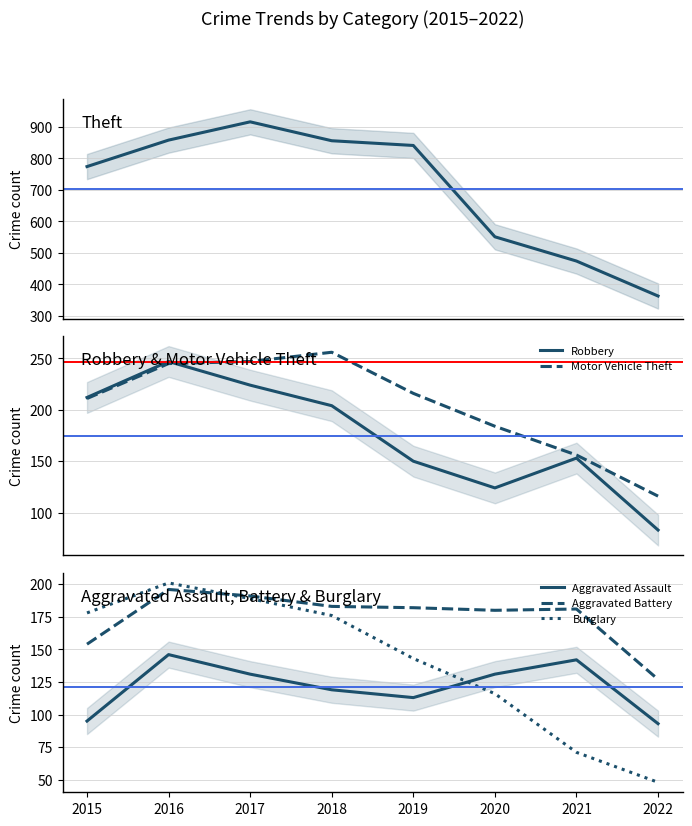

Reading left to right, extract all data points from this chart.

Theft: 2015=774	2016=858	2017=916	2018=856	2019=841	2020=551	2021=474	2022=363
Robbery: 2015=212	2016=247	2017=224	2018=204	2019=150	2020=124	2021=153	2022=83
Motor Vehicle Theft: 2015=211	2016=245	2017=247	2018=256	2019=216	2020=184	2021=156	2022=116
Aggravated Assault: 2015=95	2016=146	2017=131	2018=119	2019=113	2020=131	2021=142	2022=93
Aggravated Battery: 2015=154	2016=196	2017=191	2018=183	2019=182	2020=180	2021=181	2022=127
Burglary: 2015=178	2016=201	2017=189	2018=176	2019=143	2020=116	2021=71	2022=48